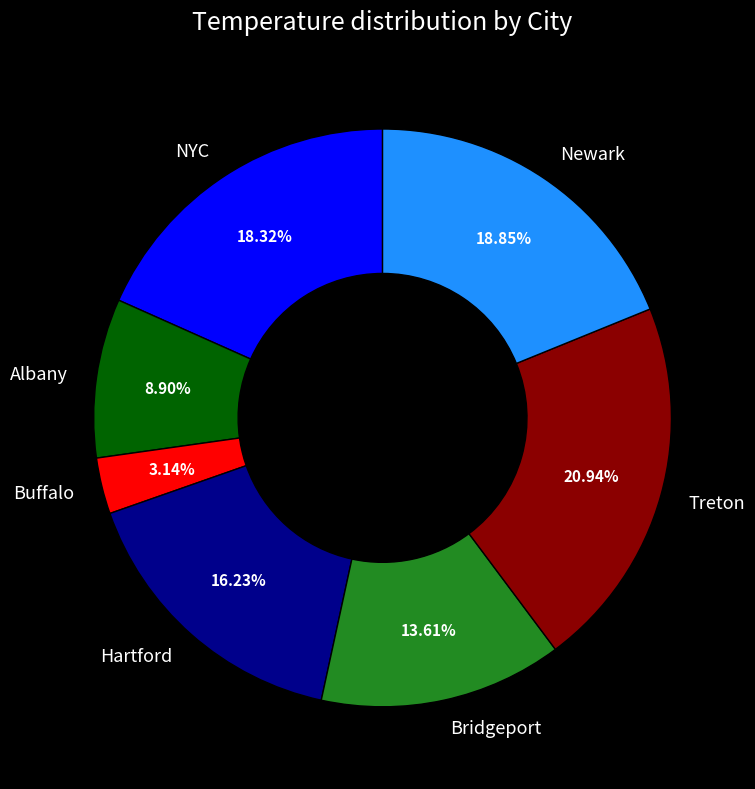

Approximately how many times larger is the value at Albany compared to Hartford?

0.5